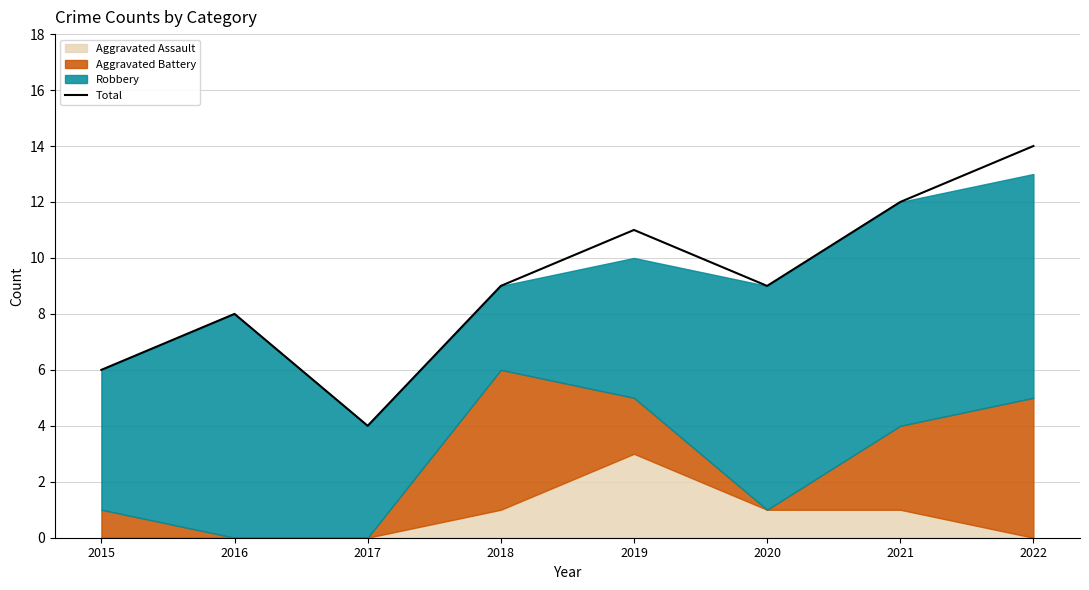

Approximately how many times larger is the value at 2015 compared to 2020?

0.7